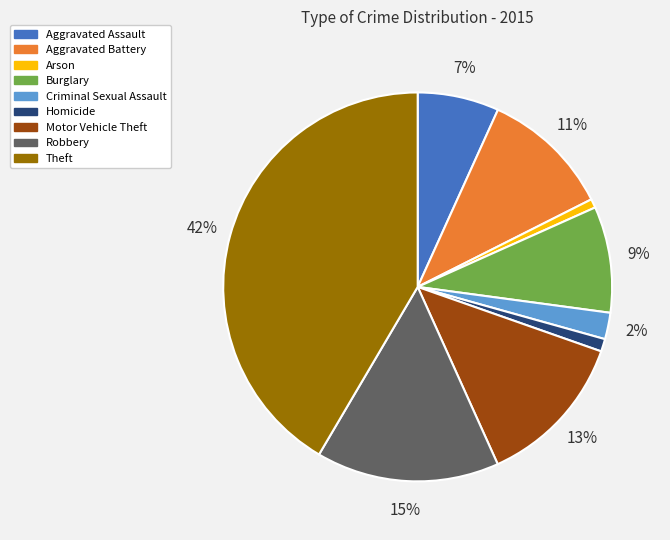

Combined, do Homicide and Theft account for over 50%?

No